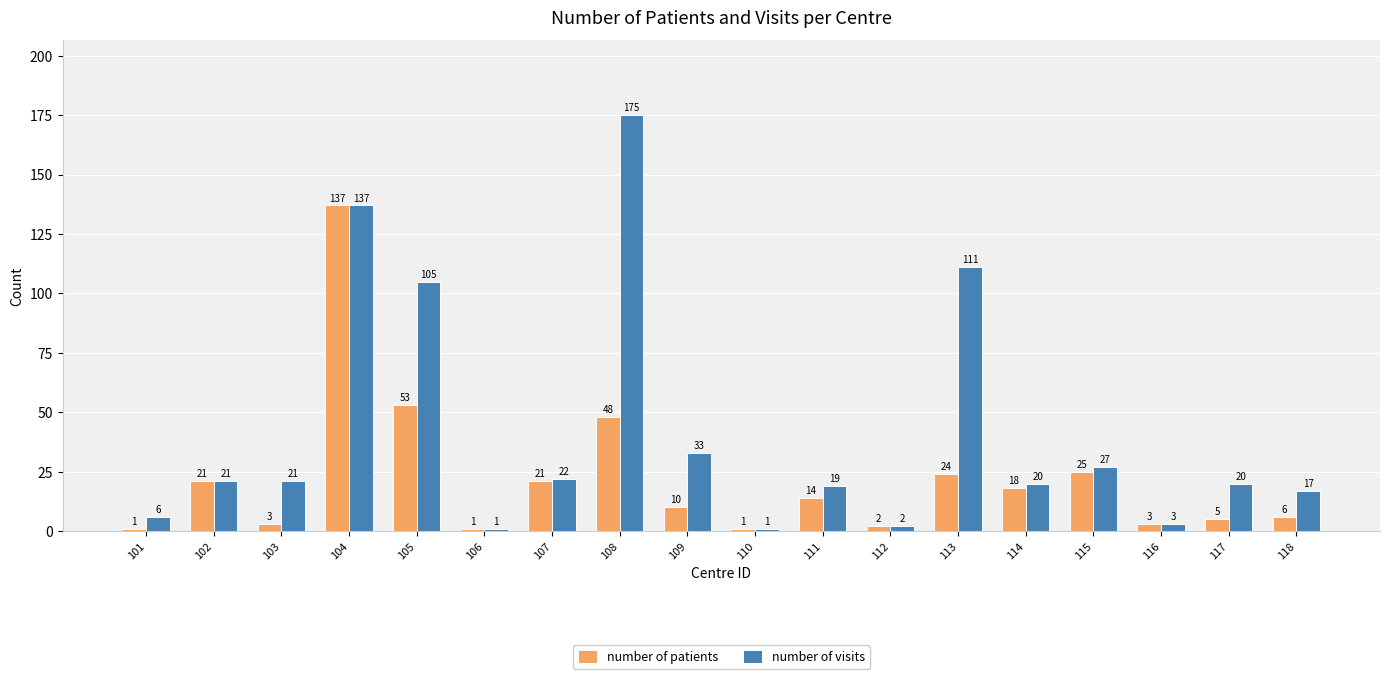

Reading left to right, list all the values displayed in this chart.

number of patients: 101=1	102=21	103=3	104=137	105=53	106=1	107=21	108=48	109=10	110=1	111=14	112=2	113=24	114=18	115=25	116=3	117=5	118=6
number of visits: 101=6	102=21	103=21	104=137	105=105	106=1	107=22	108=175	109=33	110=1	111=19	112=2	113=111	114=20	115=27	116=3	117=20	118=17